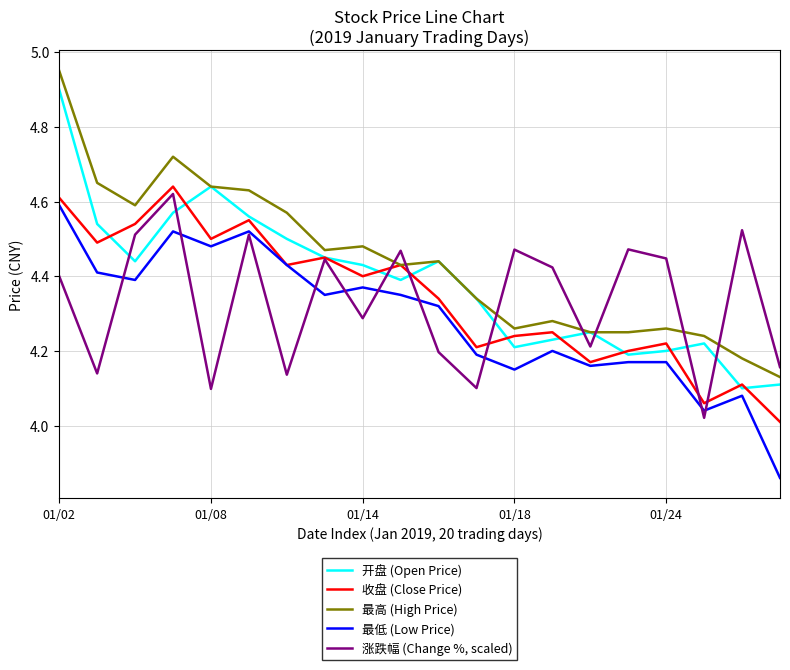

List the series in order of their peak value, lowest first.

最低 (Low Price), 涨跌幅 (Change %, scaled), 收盘 (Close Price), 开盘 (Open Price), 最高 (High Price)